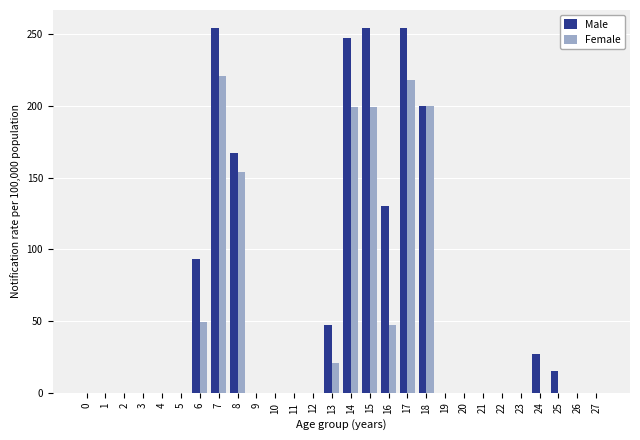

Where is Female nearest to the value 110?

8